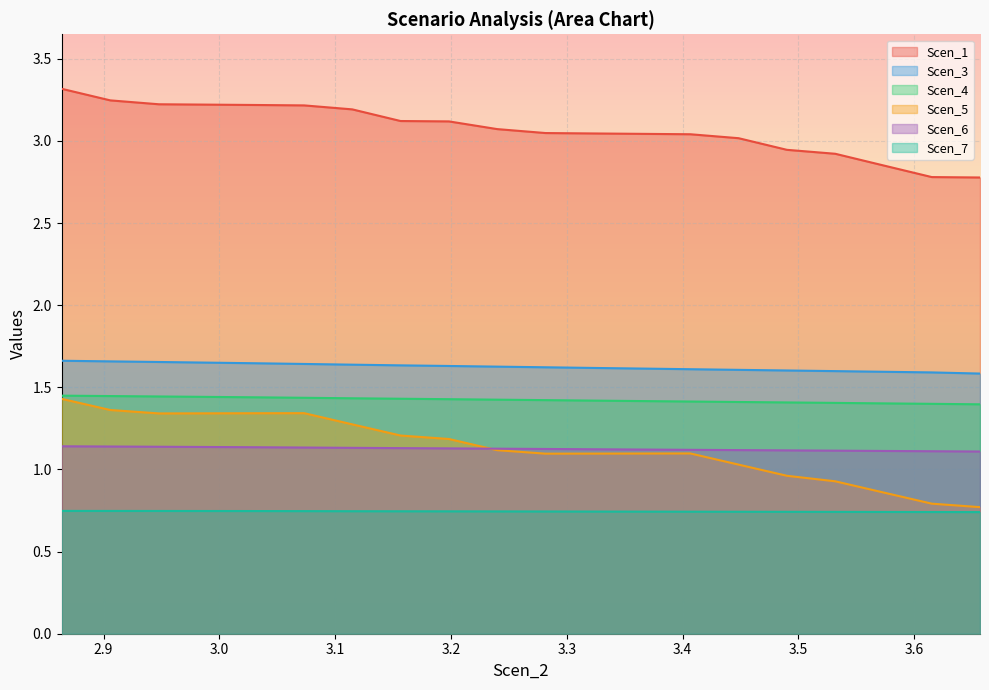

What is the highest value of the Scen_1 series?

3.3